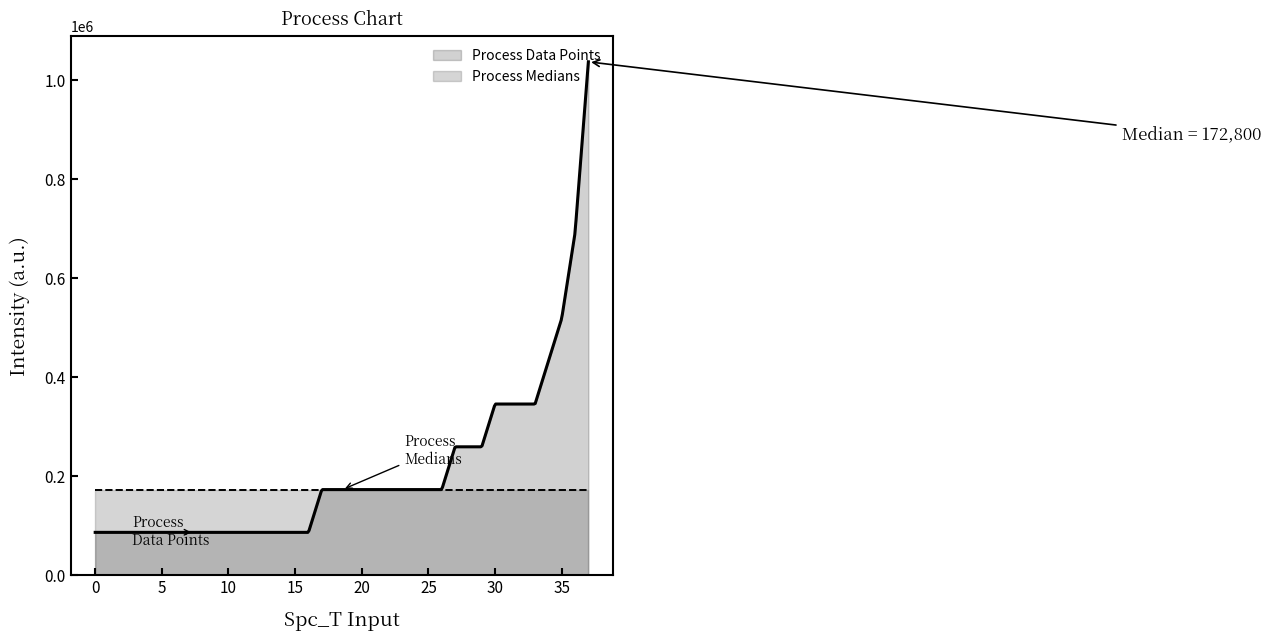

List the series in order of their peak value, highest first.

Process Data Points, Process Medians